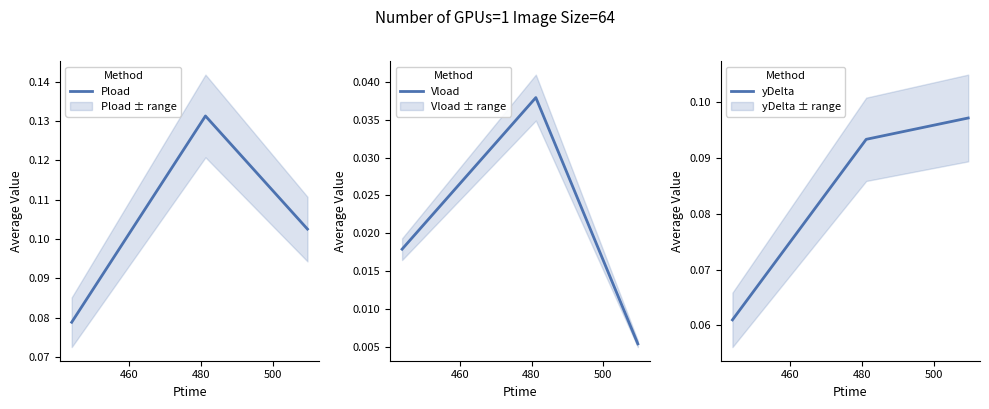

Reading left to right, extract all data points from this chart.

Pload: 0.1	0.1	0.1
Vload: 0.0	0.0	0.0
yDelta: 0.1	0.1	0.1